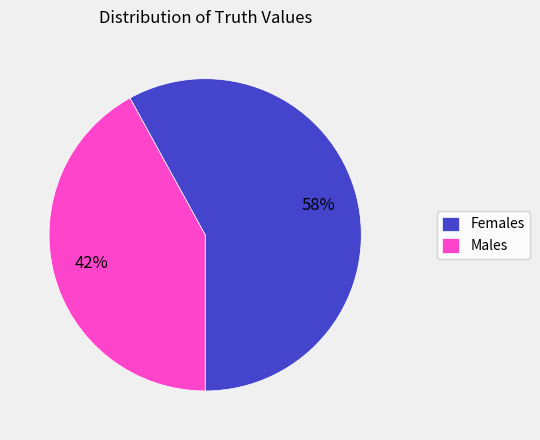

Is the sum of Females and Males greater than half?

Yes